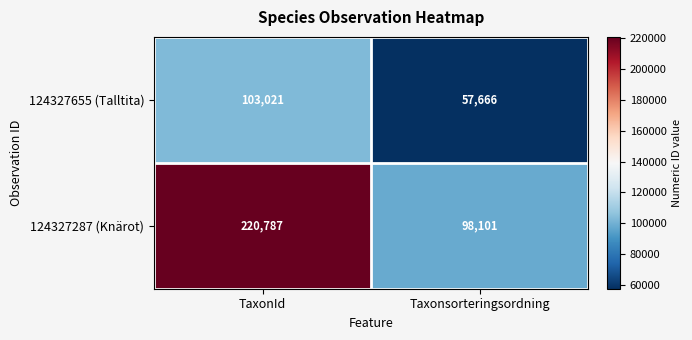

What is the sum of the 124327287 (Knärot) values at Taxonsorteringsordning and TaxonId?

318888